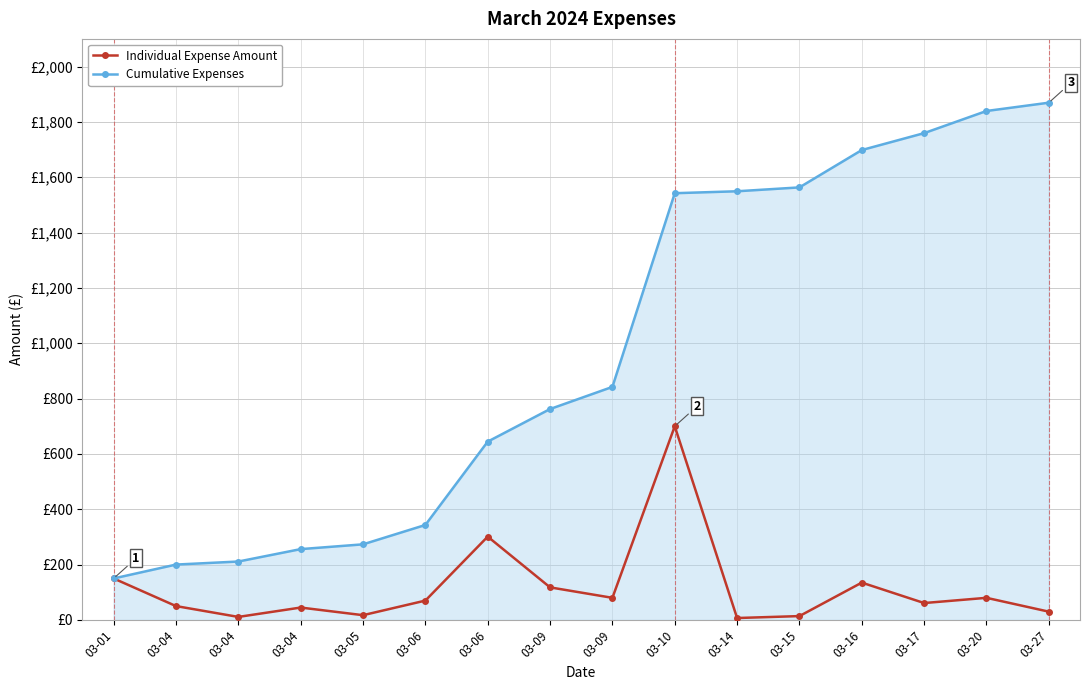

Does the chart have visible grid lines?

Yes